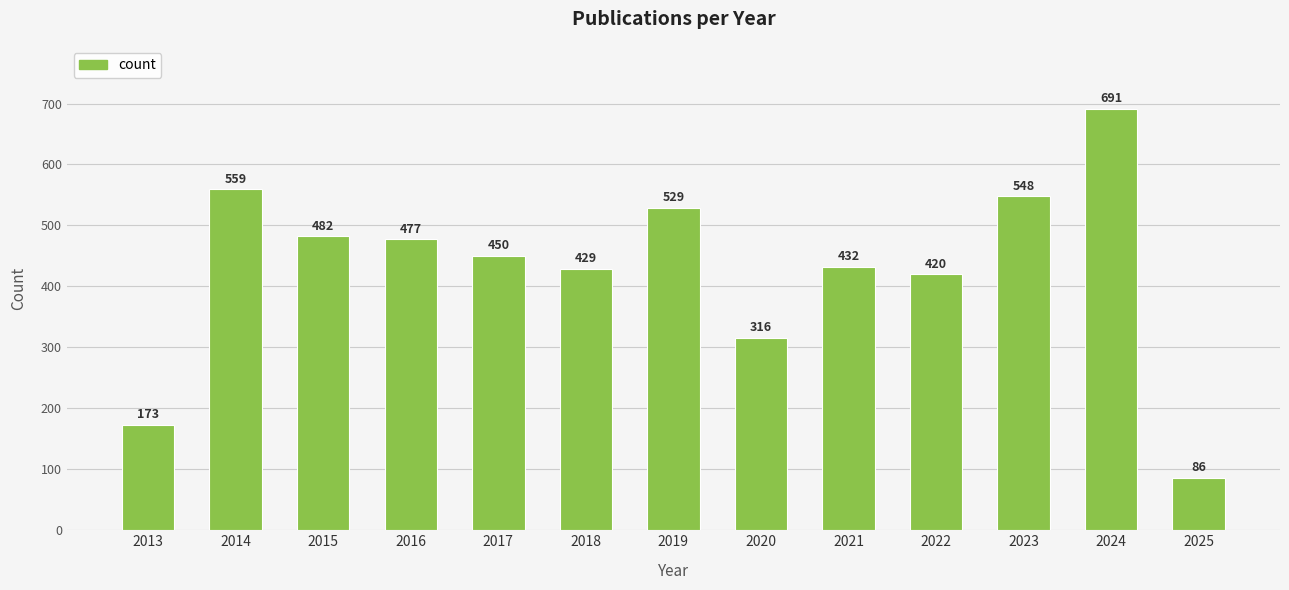

Reading right to left, extract all data points from this chart.

86	691	548	420	432	316	529	429	450	477	482	559	173